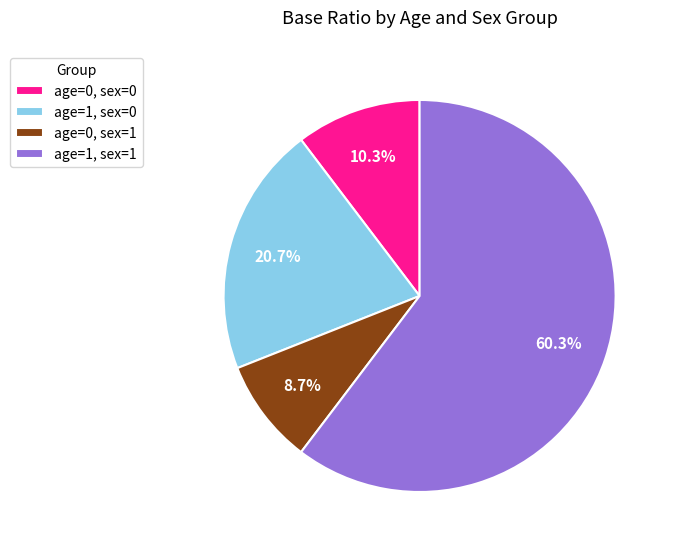

How many segments does this pie chart have?

4